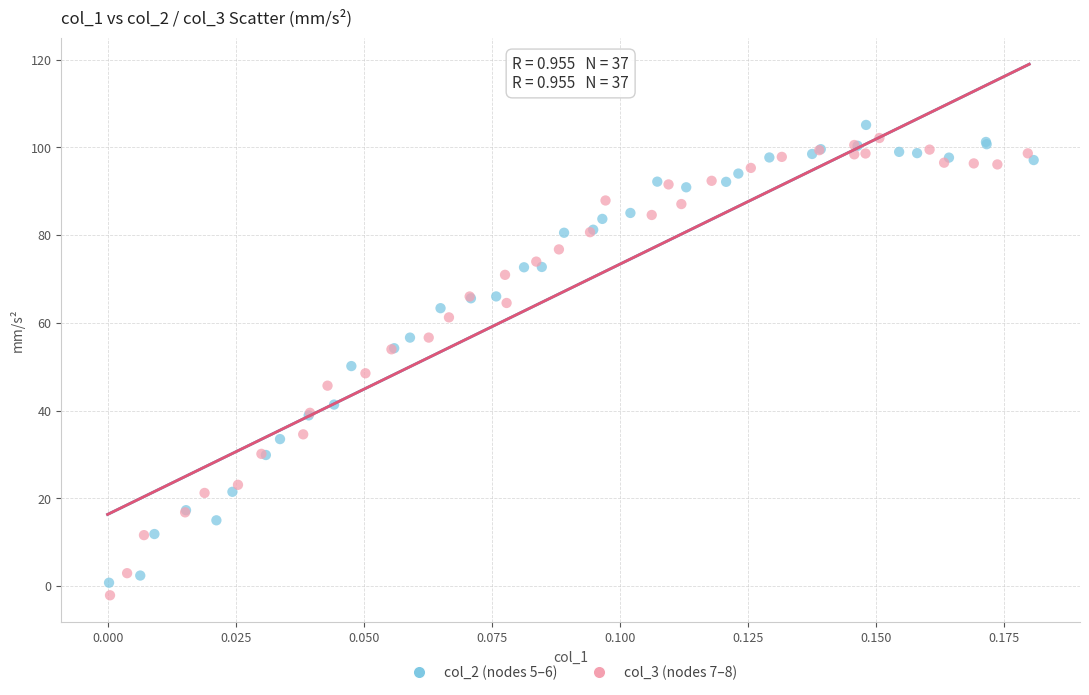

Which series reaches the maximum Y coordinate?

col_2 (nodes 5–6)